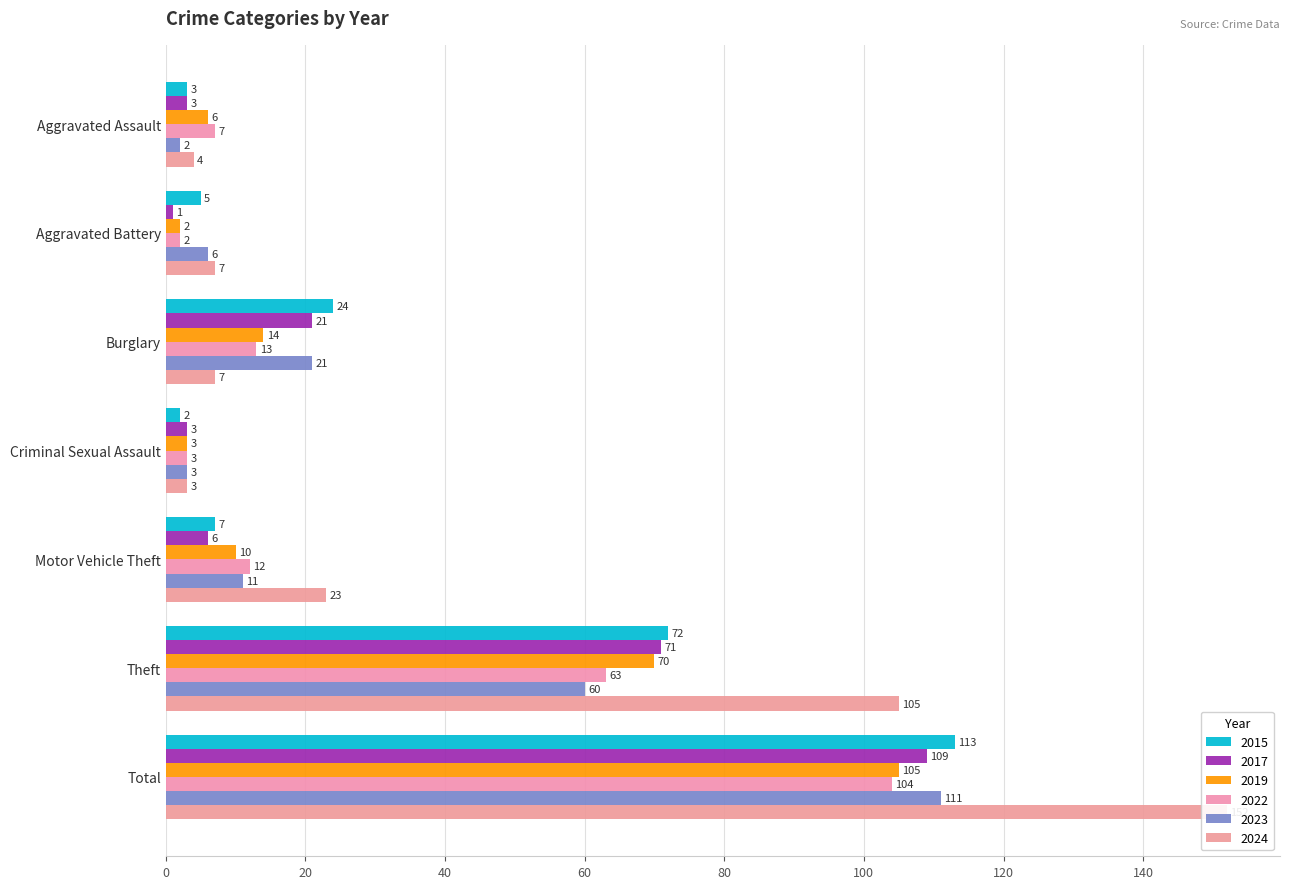

What is the minimum value shown in the chart?

1